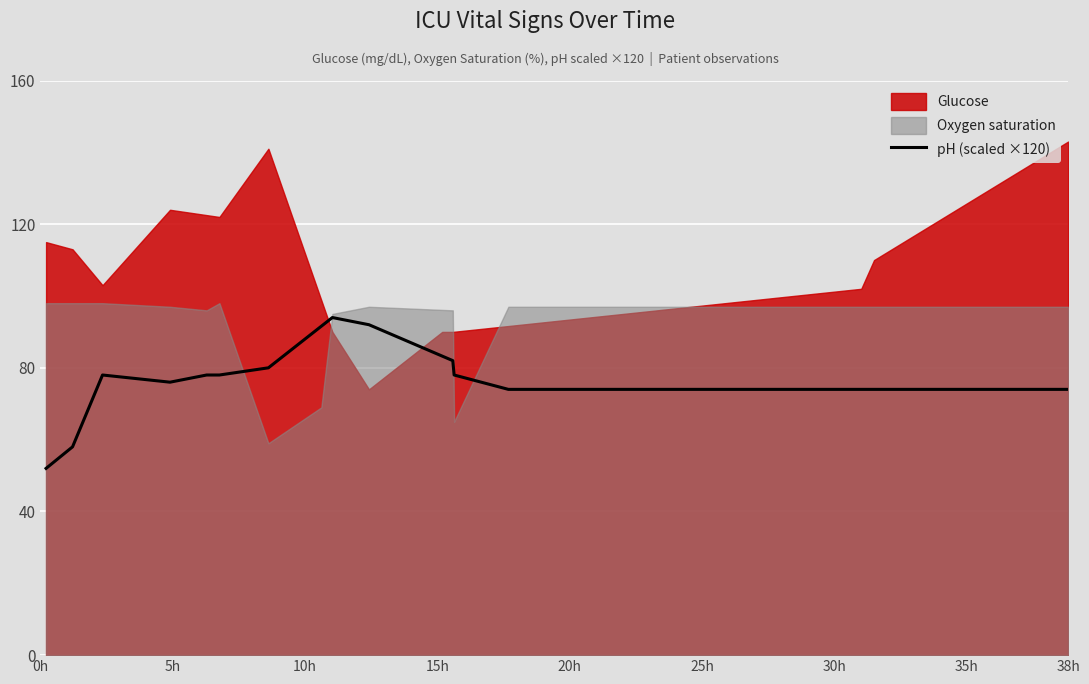

What is the maximum value for pH (scaled ×120)?

94.0